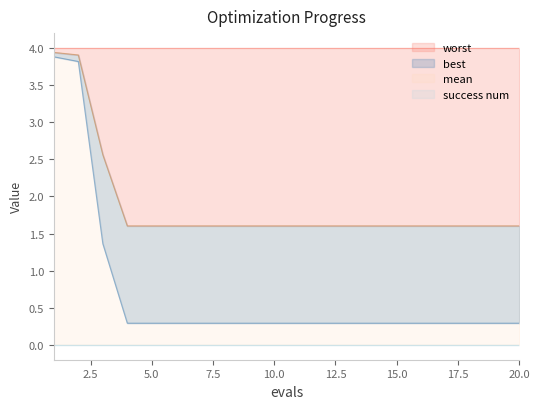

What is the minimum value for worst?

1.6